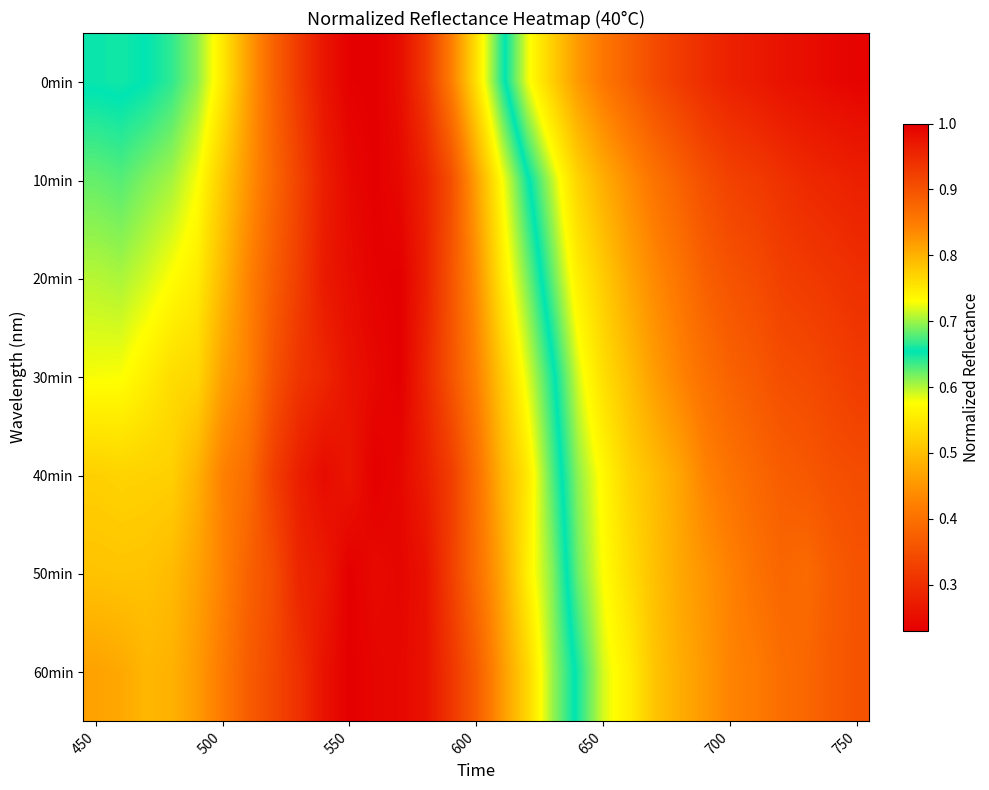

Reading left to right, list all the values displayed in this chart.

0min: 0.7	0.6	0.7	0.7	0.7	0.7	0.8	0.9	0.9	1.0	1.0	1.0	1.0	0.9	0.8	0.8	0.7	0.6	0.5	0.5	0.4	0.4	0.3	0.3	0.3	0.3	0.3	0.3	0.3	0.2	0.2
10min: 0.7	0.7	0.7	0.7	0.7	0.8	0.8	0.9	0.9	1.0	1.0	1.0	1.0	1.0	0.9	0.8	0.7	0.7	0.6	0.5	0.5	0.4	0.4	0.4	0.4	0.3	0.3	0.3	0.3	0.3	0.3
20min: 0.7	0.7	0.7	0.7	0.7	0.8	0.8	0.9	0.9	1.0	1.0	1.0	1.0	1.0	0.9	0.8	0.8	0.7	0.6	0.6	0.5	0.5	0.4	0.4	0.4	0.4	0.3	0.3	0.3	0.3	0.3
30min: 0.7	0.7	0.7	0.8	0.8	0.8	0.8	0.9	0.9	1.0	1.0	1.0	1.0	1.0	0.9	0.8	0.8	0.7	0.7	0.6	0.5	0.5	0.5	0.4	0.4	0.4	0.4	0.3	0.3	0.3	0.3
40min: 0.8	0.8	0.8	0.8	0.8	0.8	0.9	0.9	1.0	1.0	1.0	1.0	1.0	1.0	0.9	0.9	0.8	0.8	0.7	0.6	0.6	0.5	0.5	0.5	0.4	0.4	0.4	0.4	0.4	0.4	0.3
50min: 0.8	0.8	0.8	0.8	0.8	0.8	0.9	0.9	1.0	1.0	1.0	1.0	1.0	1.0	0.9	0.9	0.8	0.7	0.7	0.6	0.6	0.5	0.5	0.5	0.4	0.4	0.4	0.4	0.4	0.4	0.4
60min: 0.8	0.8	0.8	0.8	0.8	0.9	0.9	0.9	0.9	1.0	1.0	1.0	1.0	1.0	0.9	0.9	0.8	0.8	0.7	0.6	0.6	0.6	0.5	0.5	0.5	0.4	0.4	0.4	0.4	0.4	0.4